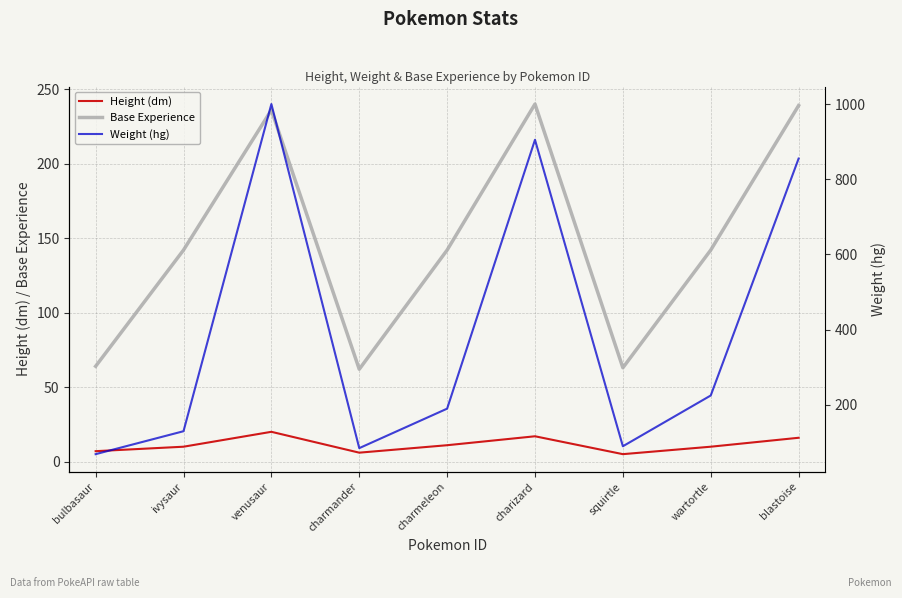

Rank the series by their maximum value, from highest to lowest.

Weight (hg), Base Experience, Height (dm)